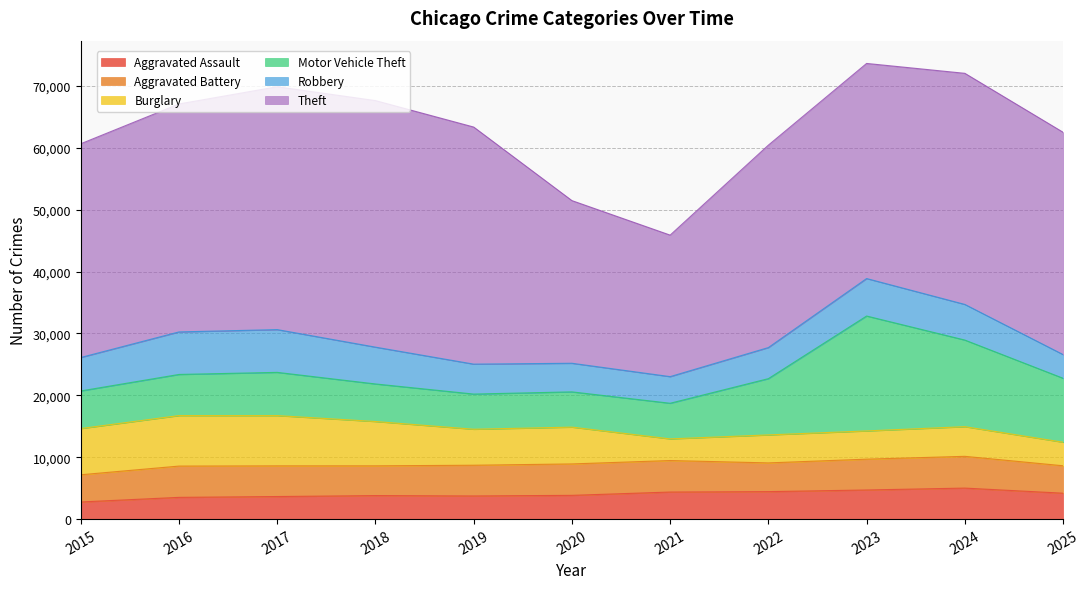

What is the value of the Theft point at the 2nd from the left?

36831